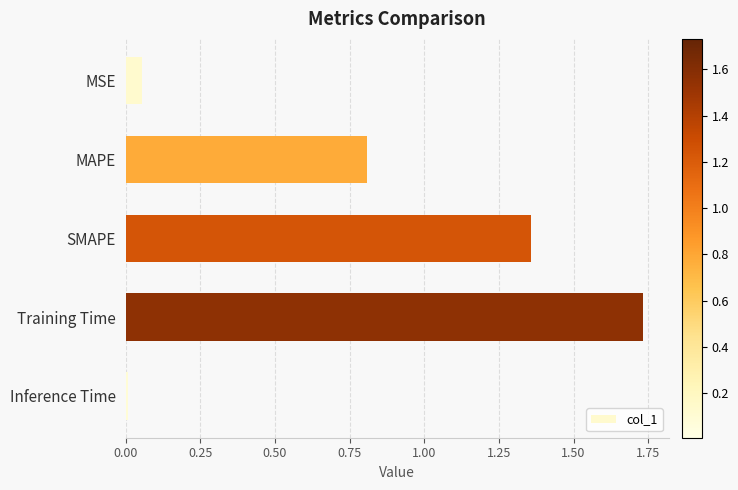

List the labels in order of value, smallest first.

Inference Time, MSE, MAPE, SMAPE, Training Time